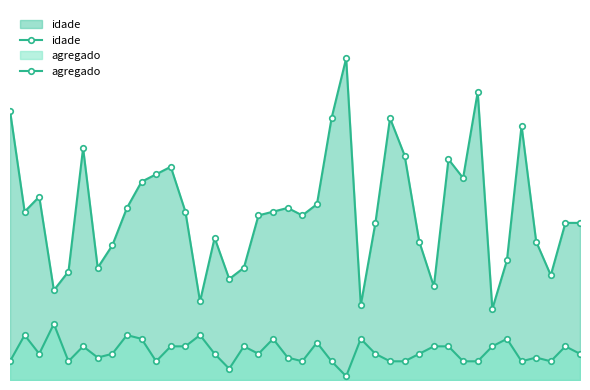

Reading left to right, transcribe all the data shown in this chart.

idade: 72	45	49	24	29	62	30	36	46	53	55	57	45	21	38	27	30	44	45	46	44	47	70	86	20	42	70	60	37	25	59	54	77	19	32	68	37	28	42	42
agregado: 5	12	7	15	5	9	6	7	12	11	5	9	9	12	7	3	9	7	11	6	5	10	5	1	11	7	5	5	7	9	9	5	5	9	11	5	6	5	9	7